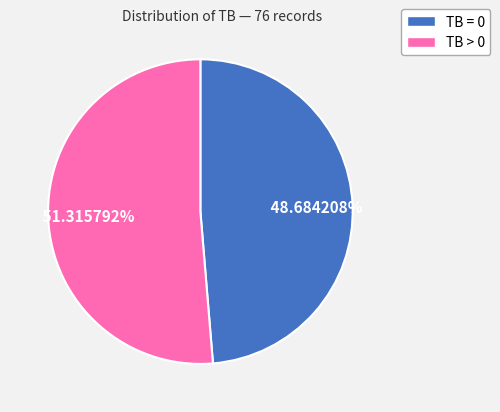

Does any single category account for the majority?

Yes